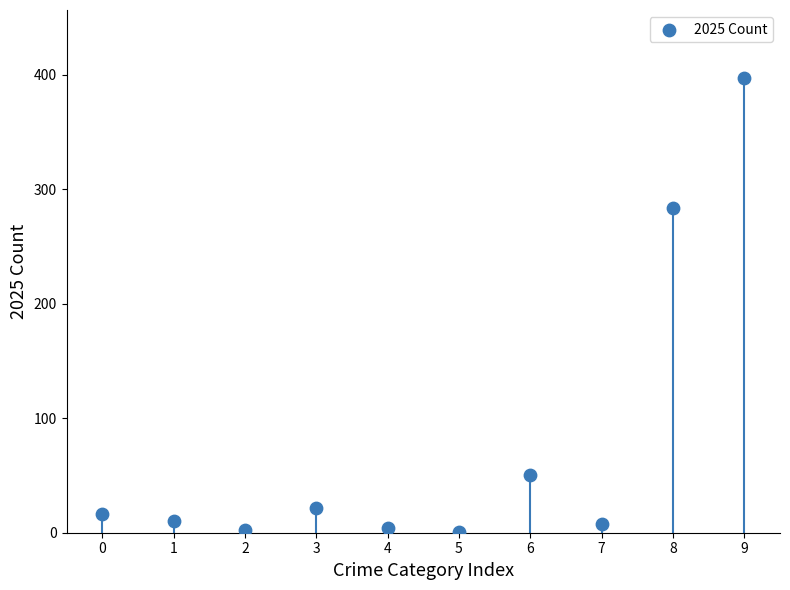

What Y value in the scatter plot is closest to 199?

284